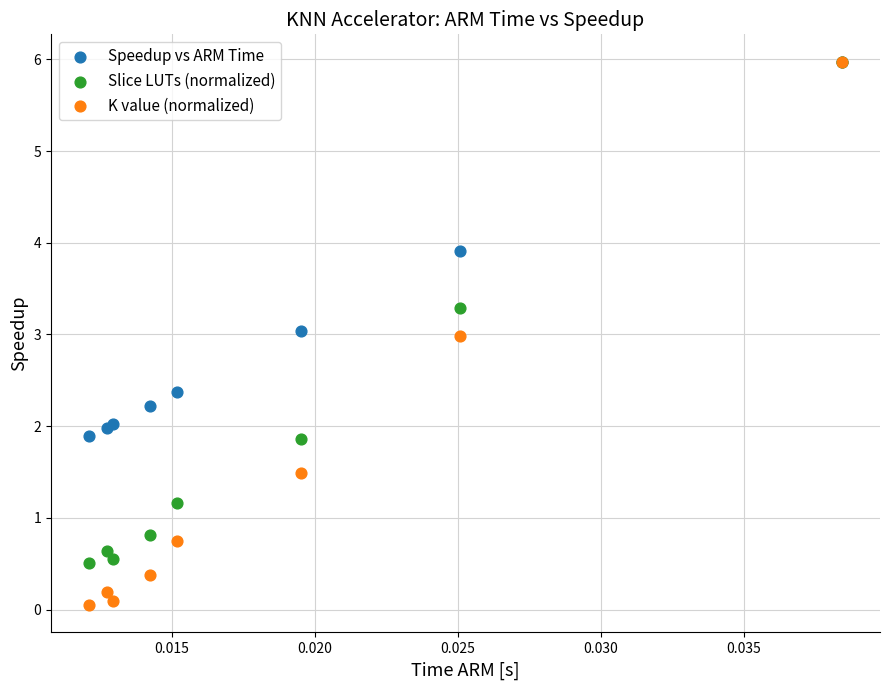

What are all the series names shown in the legend?

Speedup vs ARM Time, Slice LUTs (normalized), K value (normalized)